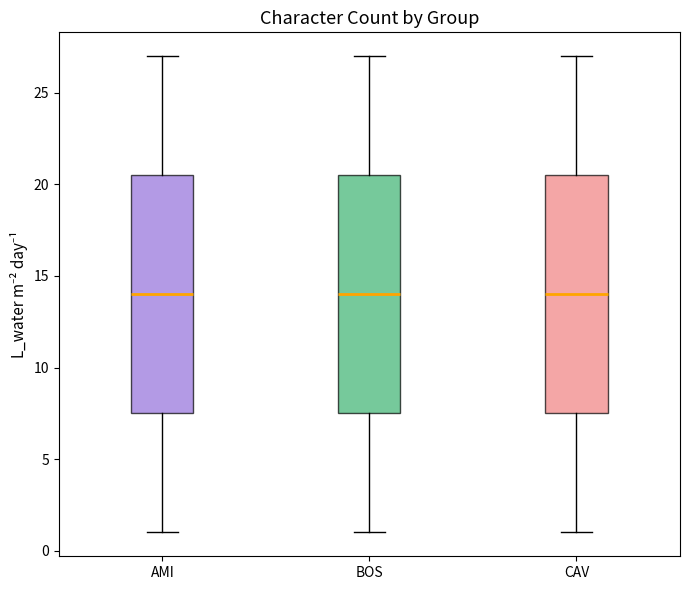

Where does the upper whisker of the box for AMI end on the y-axis? The values are not printed on the chart, so give them approximately, as read against the axis.

27.0